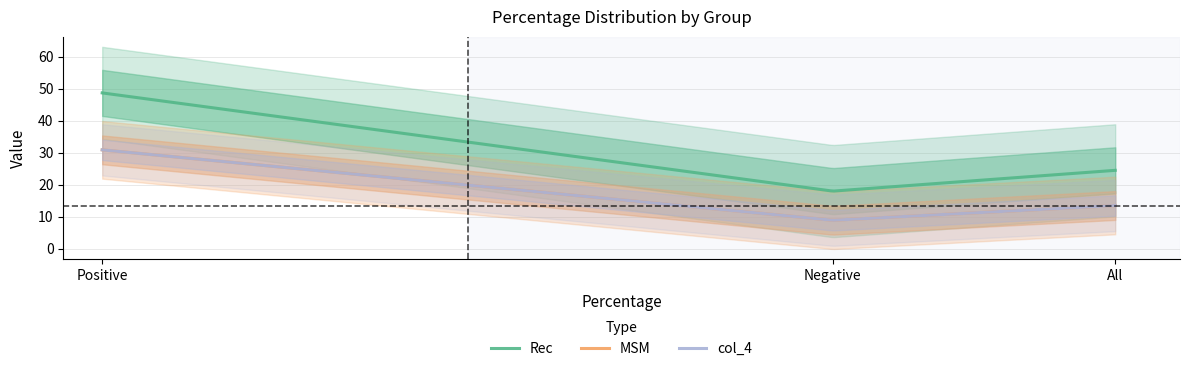

What is the average value of the col_4 series?

17.8